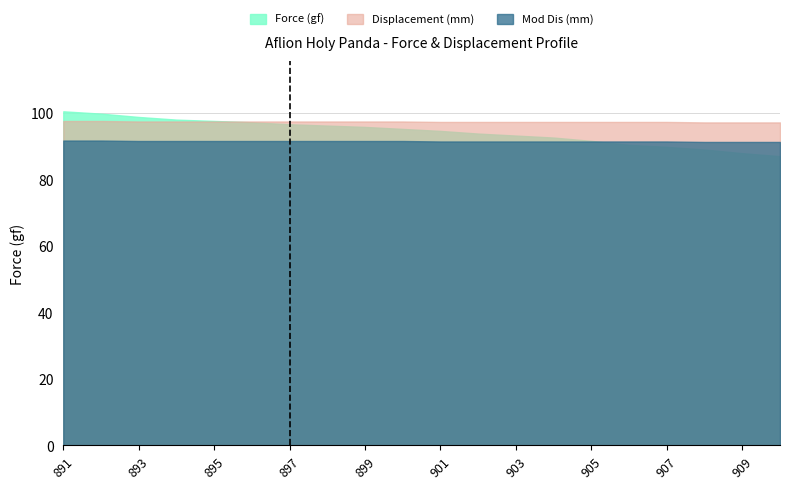

What is the difference between the Force (gf) values at 899 and 900?

0.6